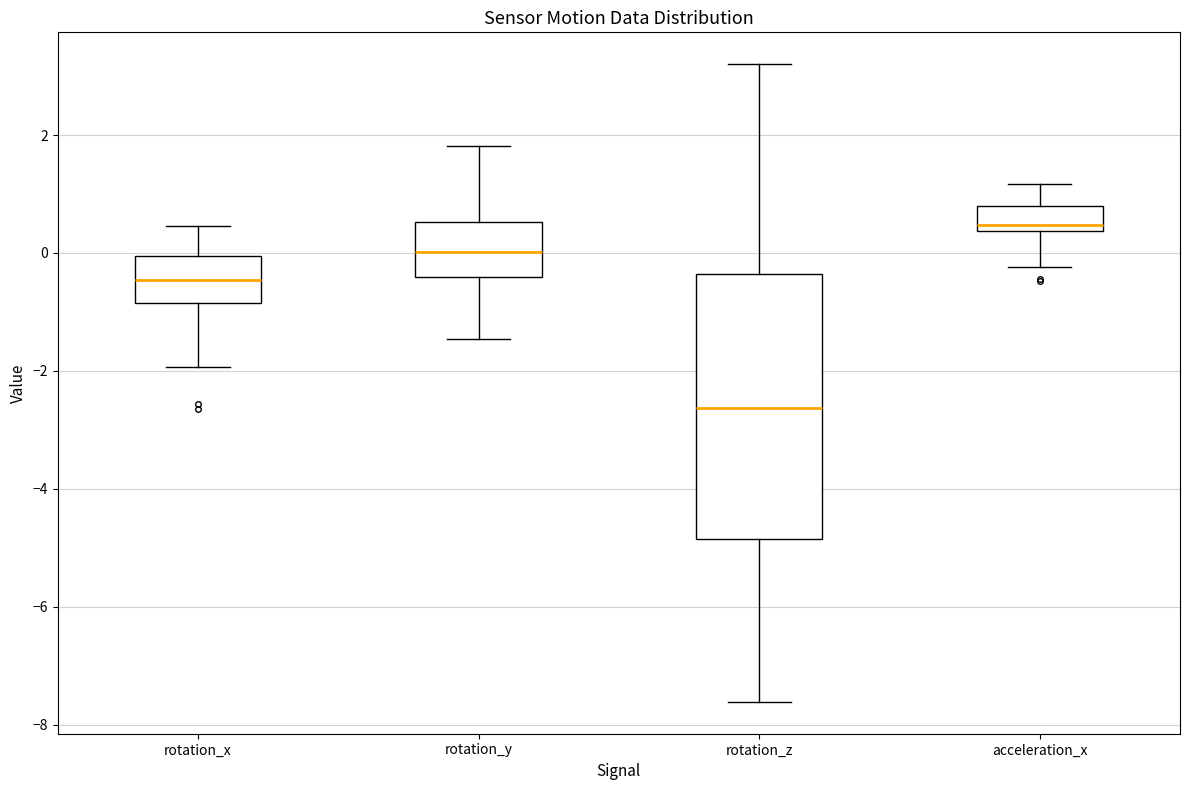

Where does the upper whisker of the box for rotation_x end on the y-axis? The values are not printed on the chart, so give them approximately, as read against the axis.

0.4